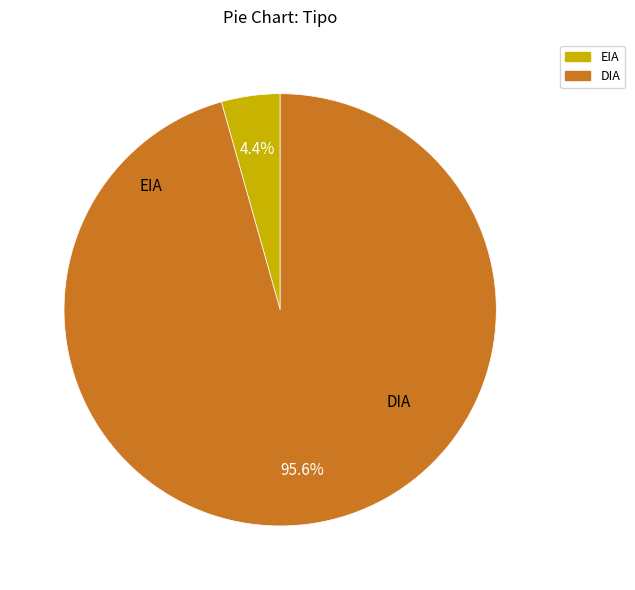

True or false: DIA accounts for 88% of the total.

False